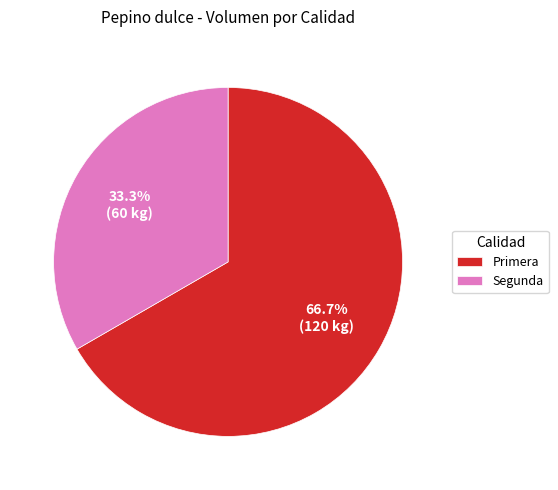

What is the majority slice?

Primera